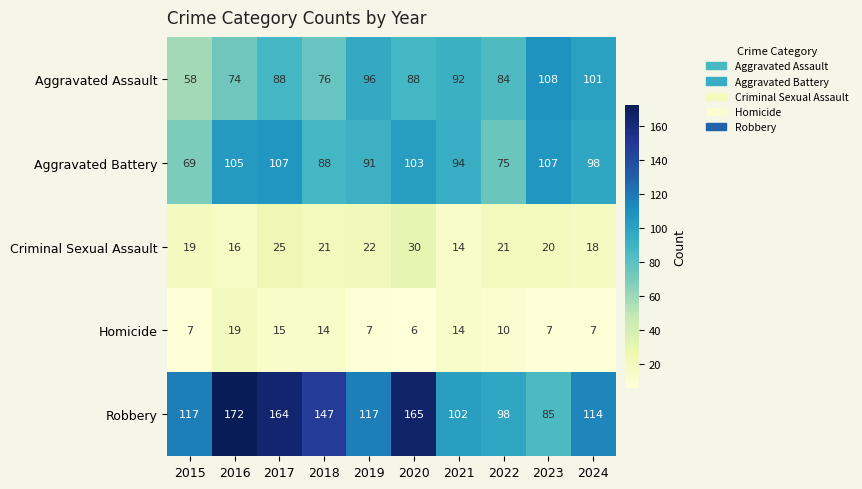

At how many categories does at least one series exceed 125?

4